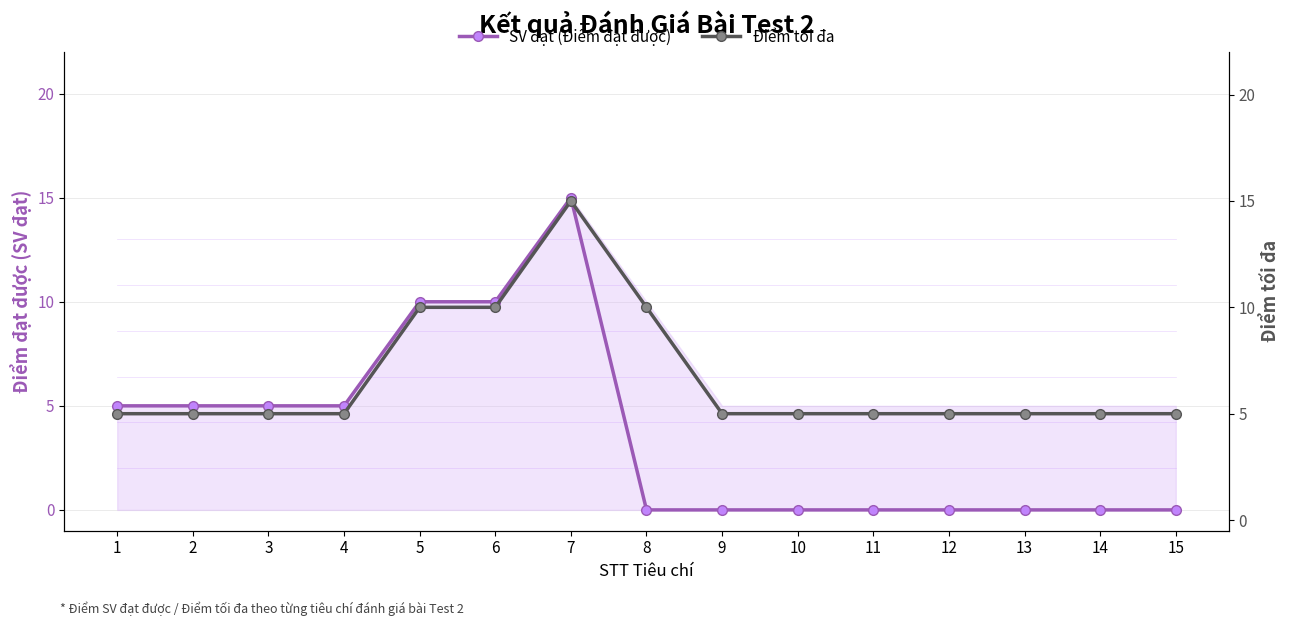

What is the difference between the second highest and second lowest values in the Điểm tối đa series?

5